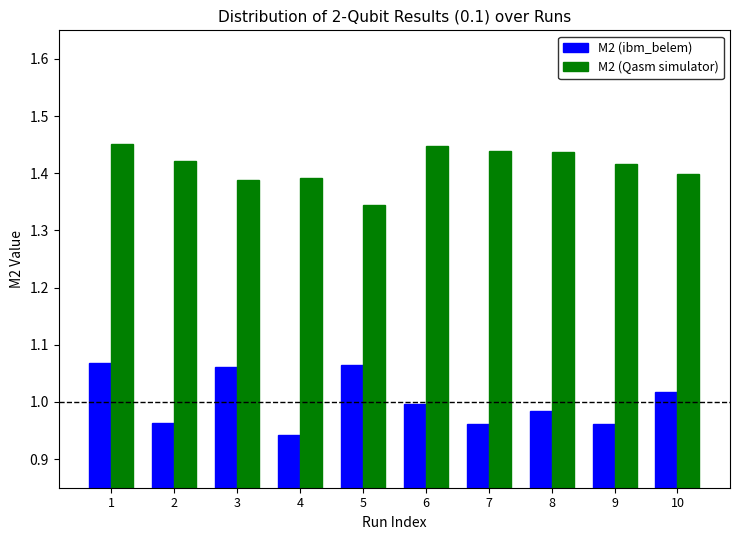

At 7, list the series in order from smallest to largest.

M2 (ibm_belem), M2 (Qasm simulator)